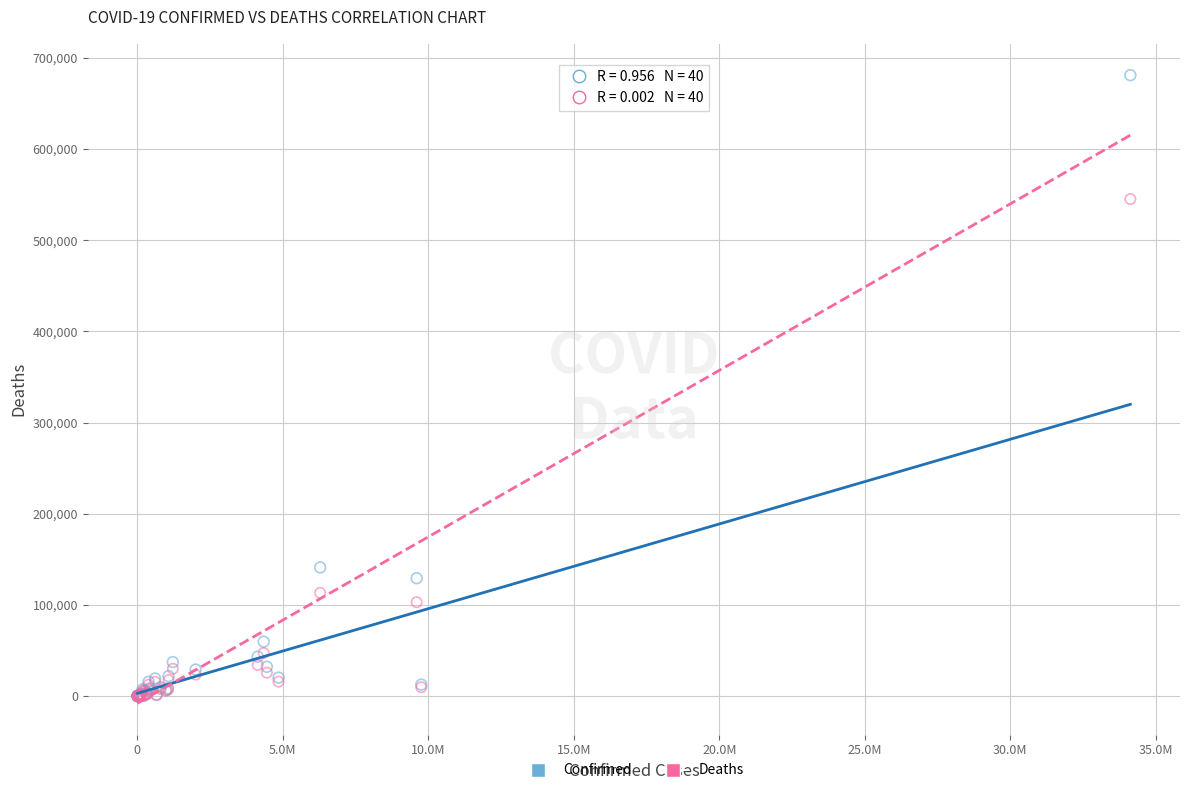

In the Deaths series, what Y value is closest to 272598?

113387.6